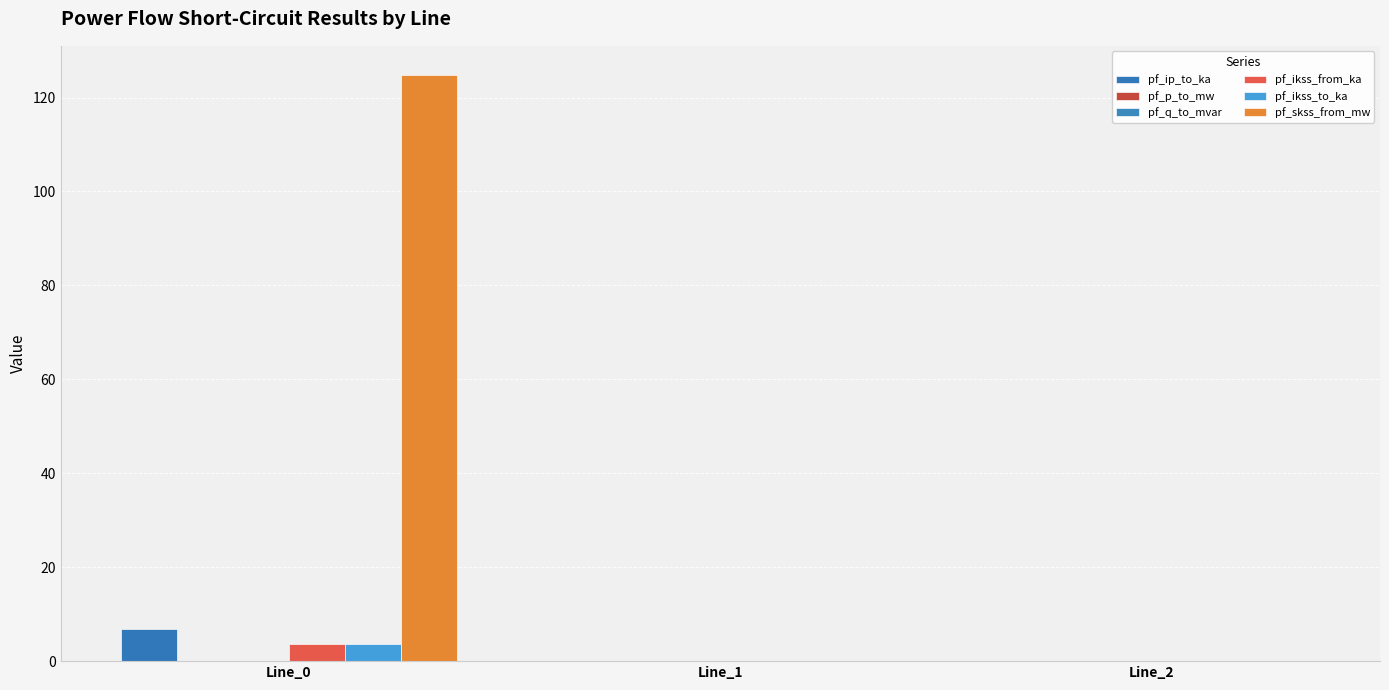

True or false: pf_q_to_mvar has a value of -0.0 at Line_0.

False